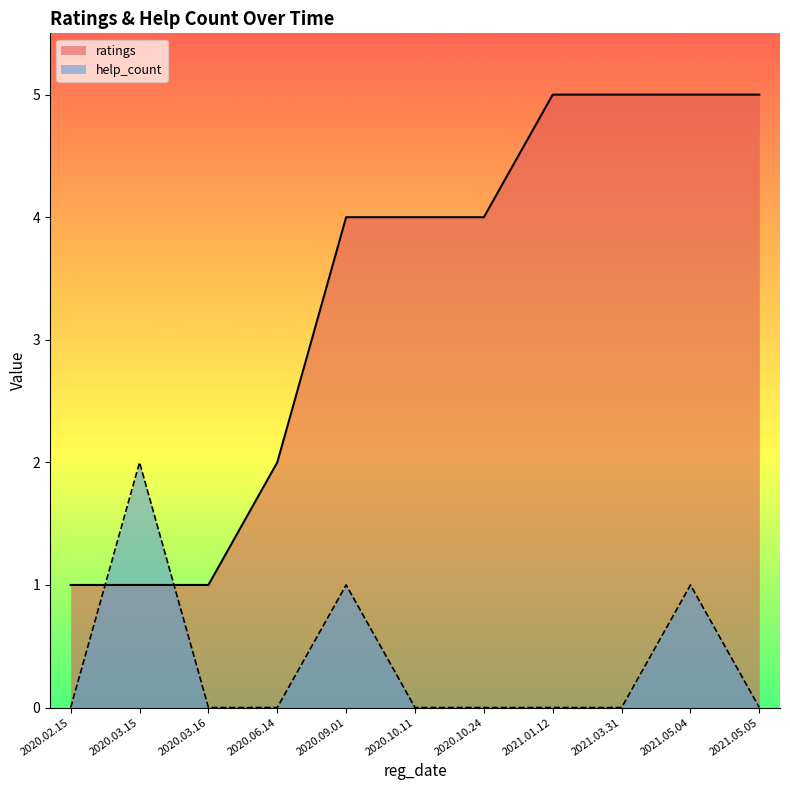

What is the sum of all ratings values?

37